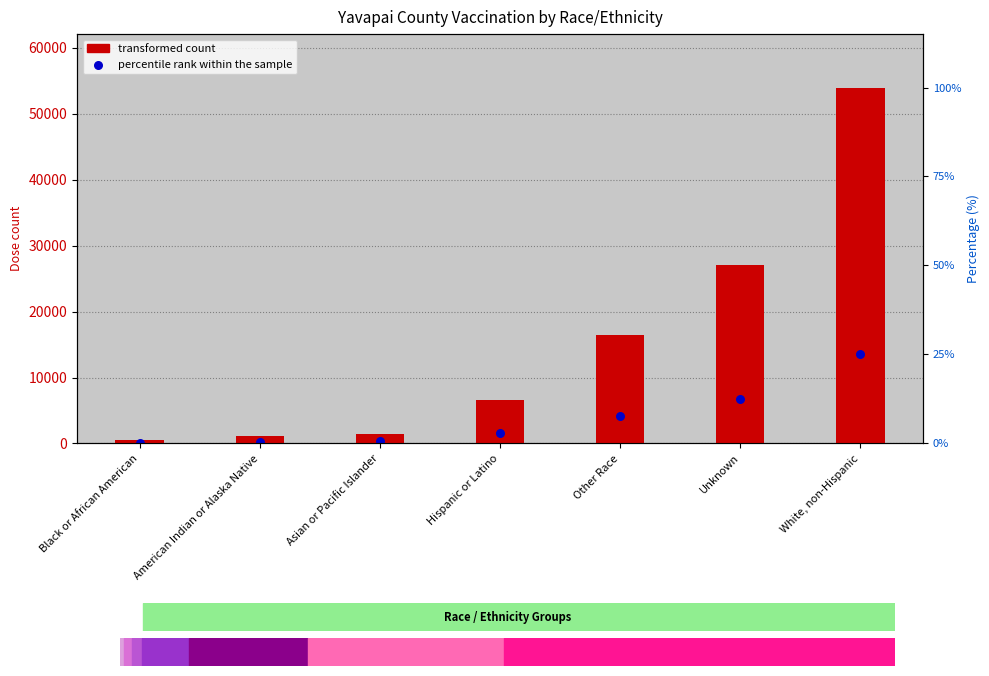

Which series has the largest total across all categories?

Dose count